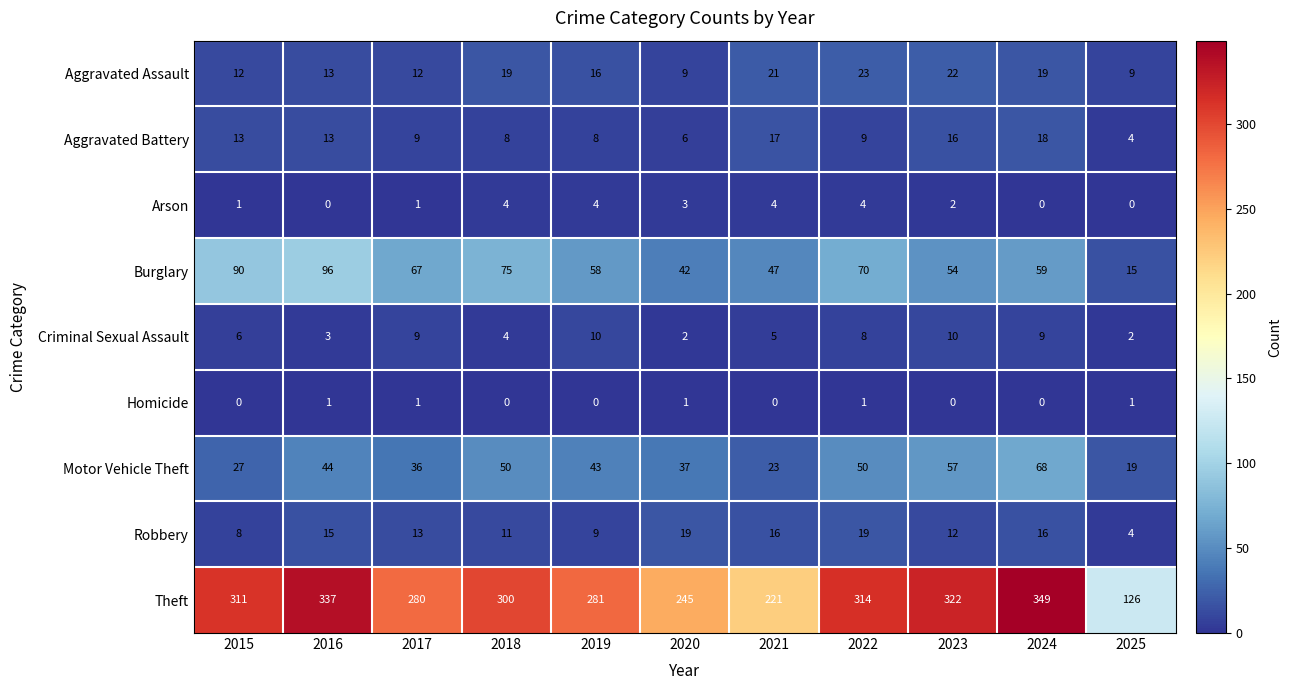

What is the difference between the highest and lowest values at 2025?

126